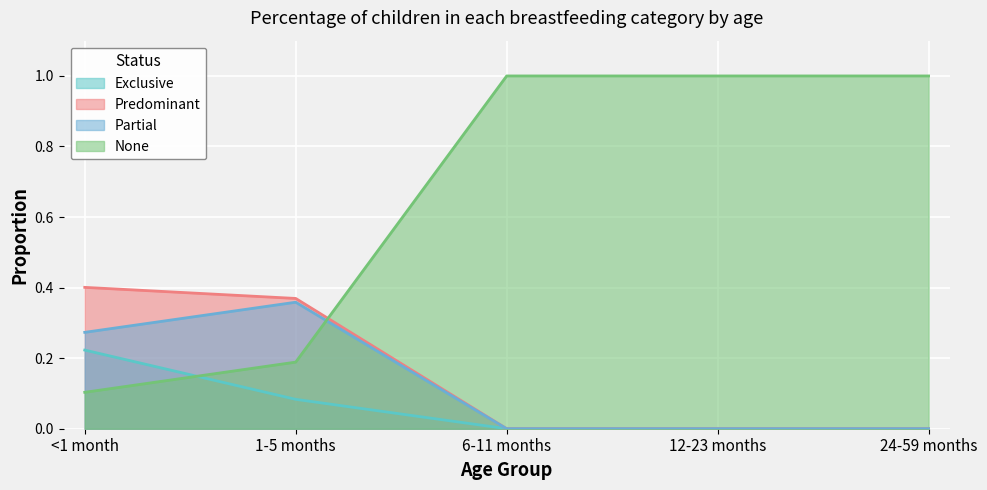

The value of Predominant at 24-59 months is 0.2. True or false?

False